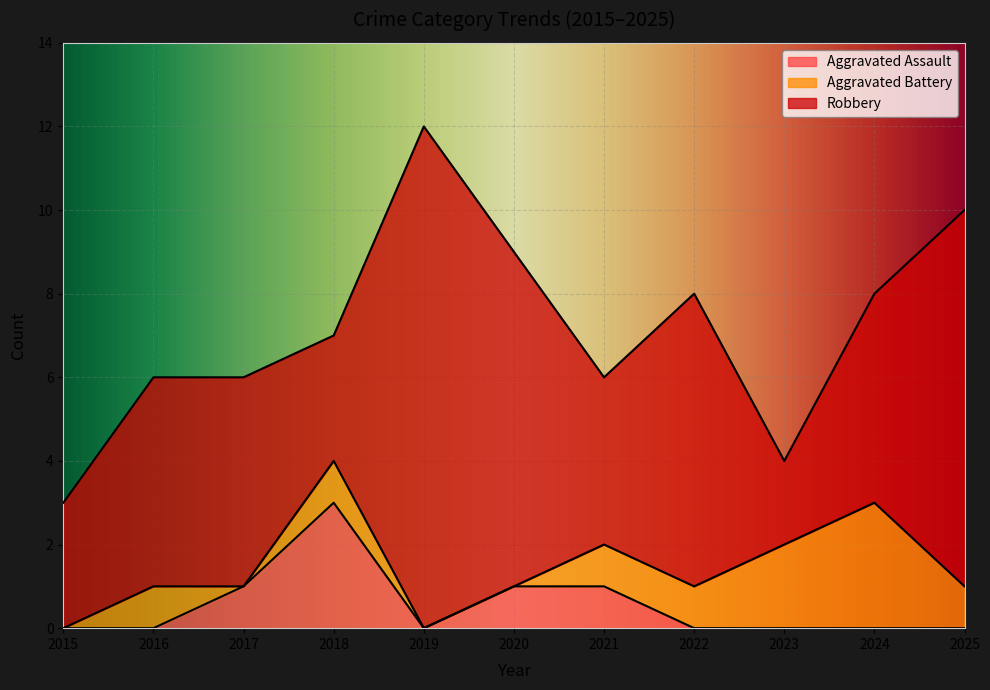

Reading left to right, transcribe all the data shown in this chart.

Aggravated Assault: 2015=0	2016=0	2017=1	2018=3	2019=0	2020=1	2021=1	2022=0	2023=0	2024=0	2025=0
Aggravated Battery: 2015=0	2016=1	2017=0	2018=1	2019=0	2020=0	2021=1	2022=1	2023=2	2024=3	2025=1
Robbery: 2015=3	2016=5	2017=5	2018=3	2019=12	2020=8	2021=4	2022=7	2023=2	2024=5	2025=9